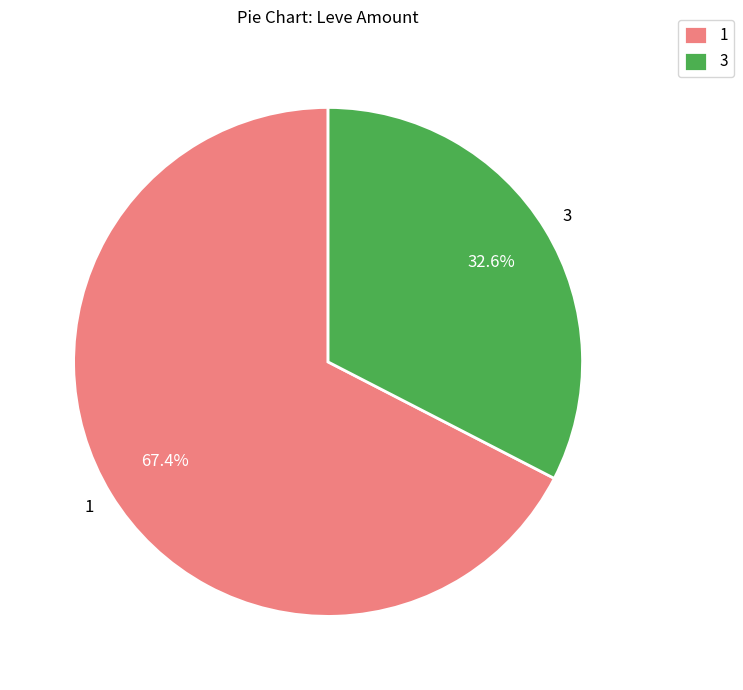

Which category has the smallest portion of the pie?

3